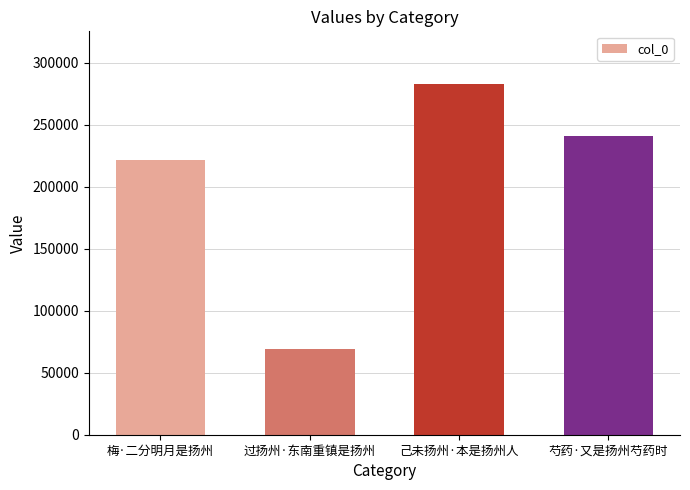

The value at 芍药·又是扬州芍药时 is 241260. True or false?

True